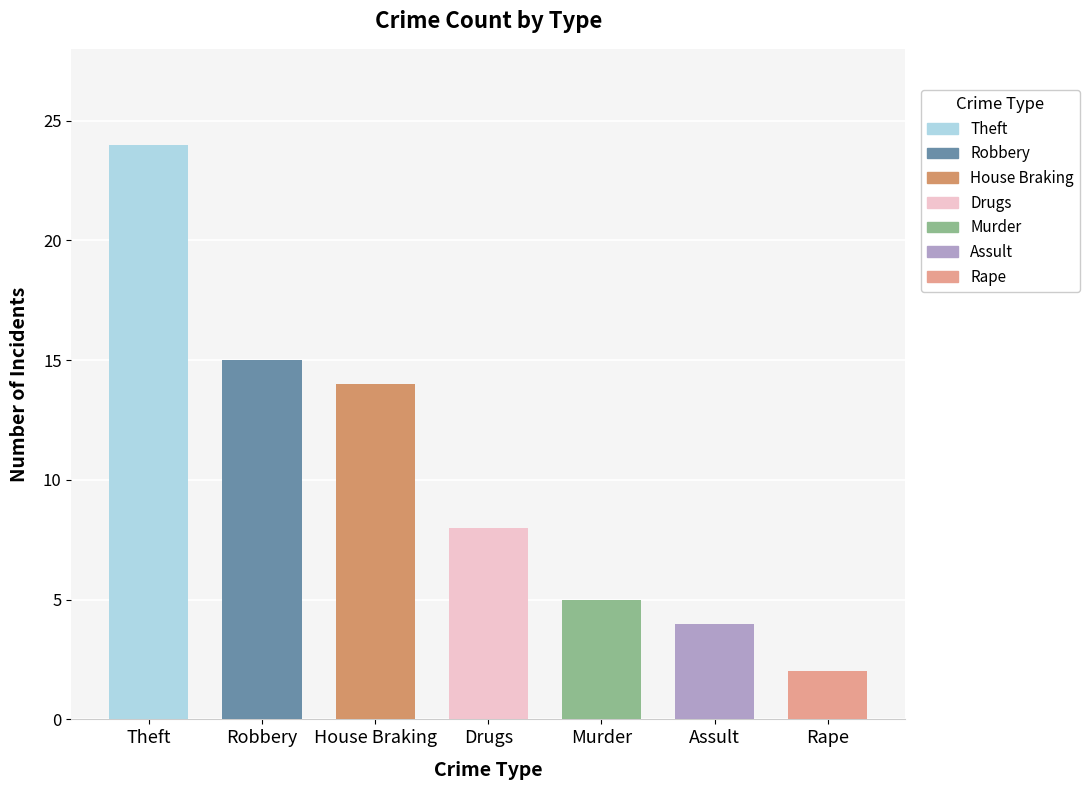

What is the difference between the maximum and minimum values?

22